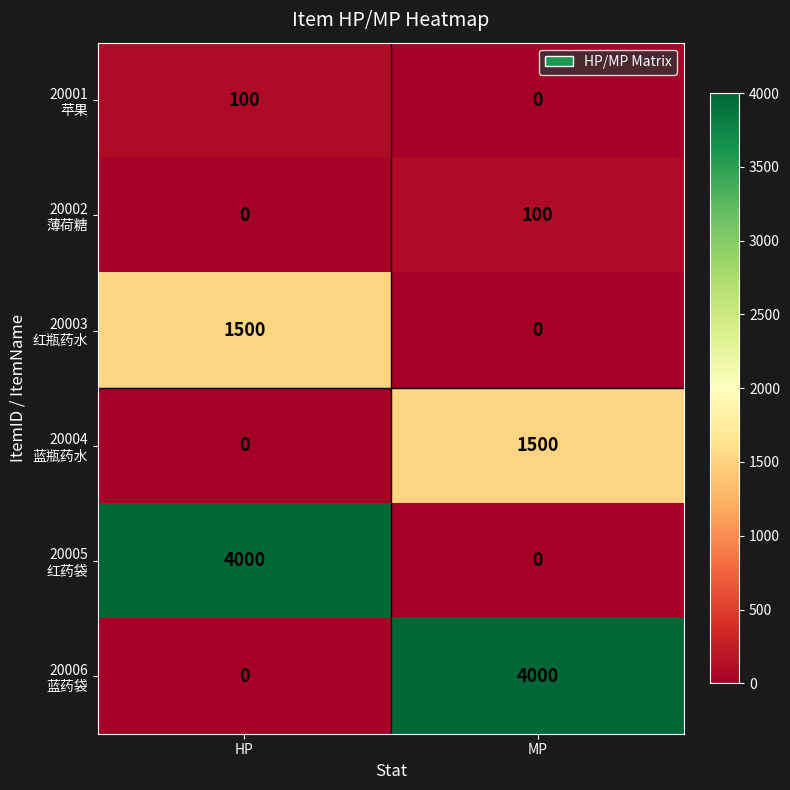

What is the total value across all series at MP?

5600